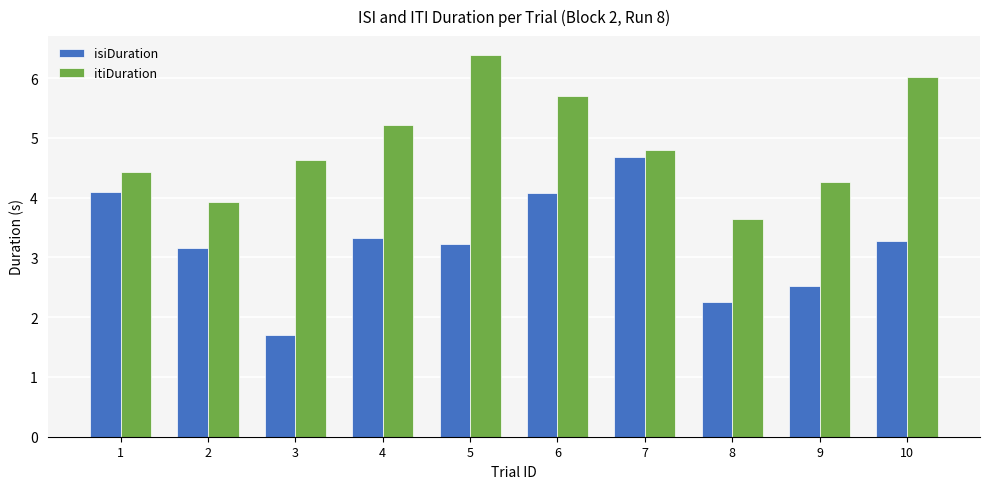

Is it true that isiDuration equals 3.3 at 10?

True